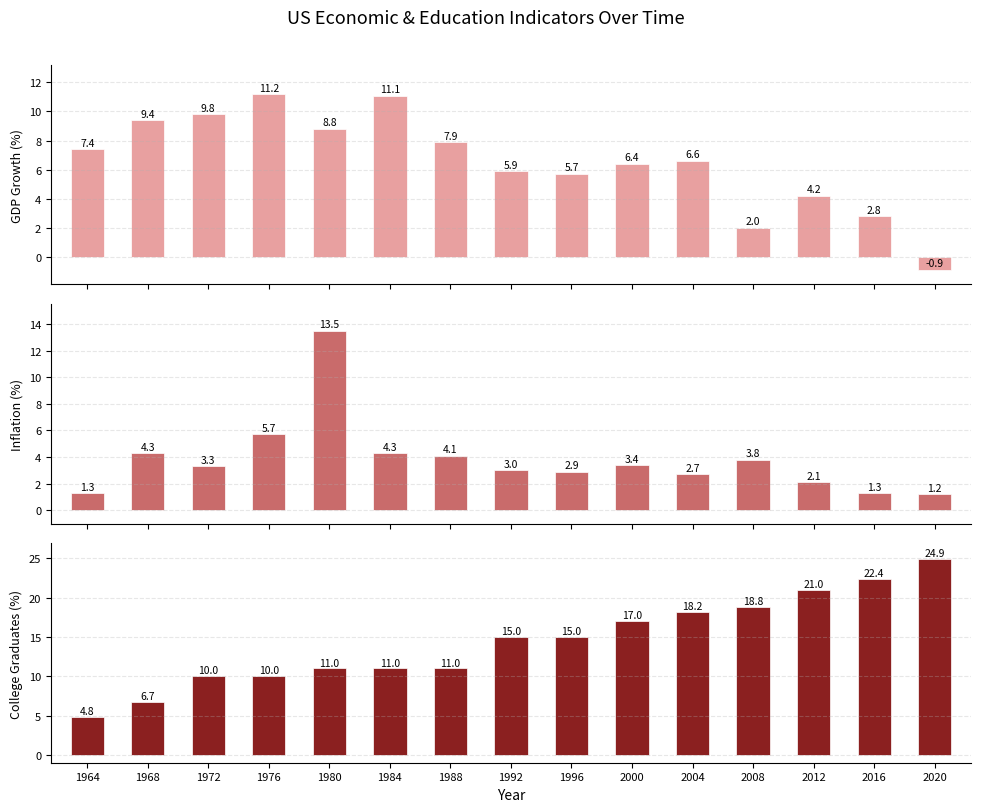

How many groups of bars are there?

15